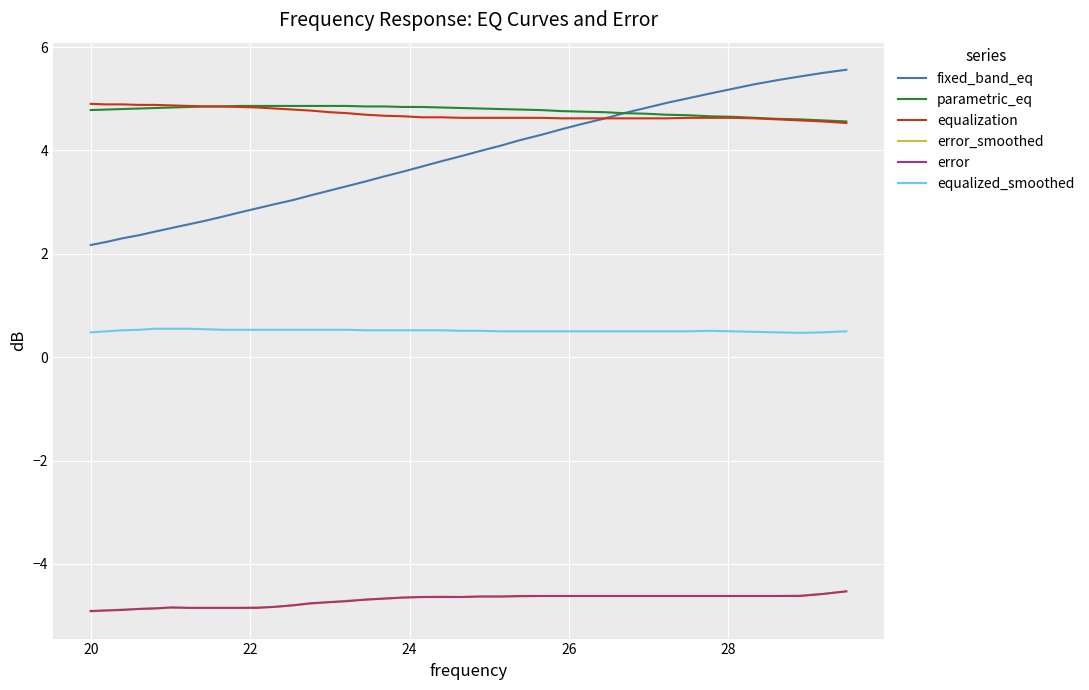

What is the minimum value for parametric_eq?

4.6